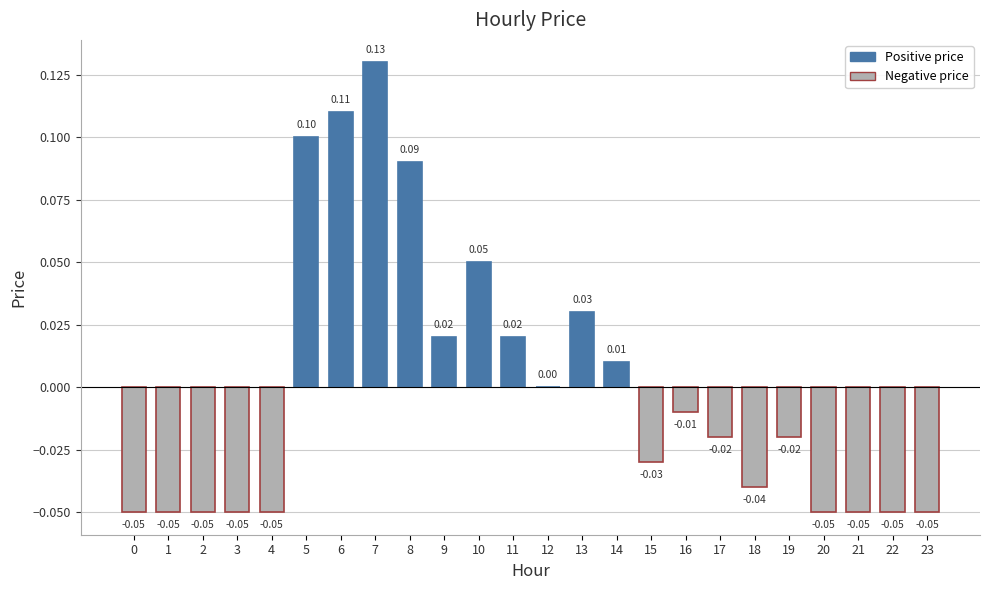

What is the change in value from 1 to 7?

+0.2